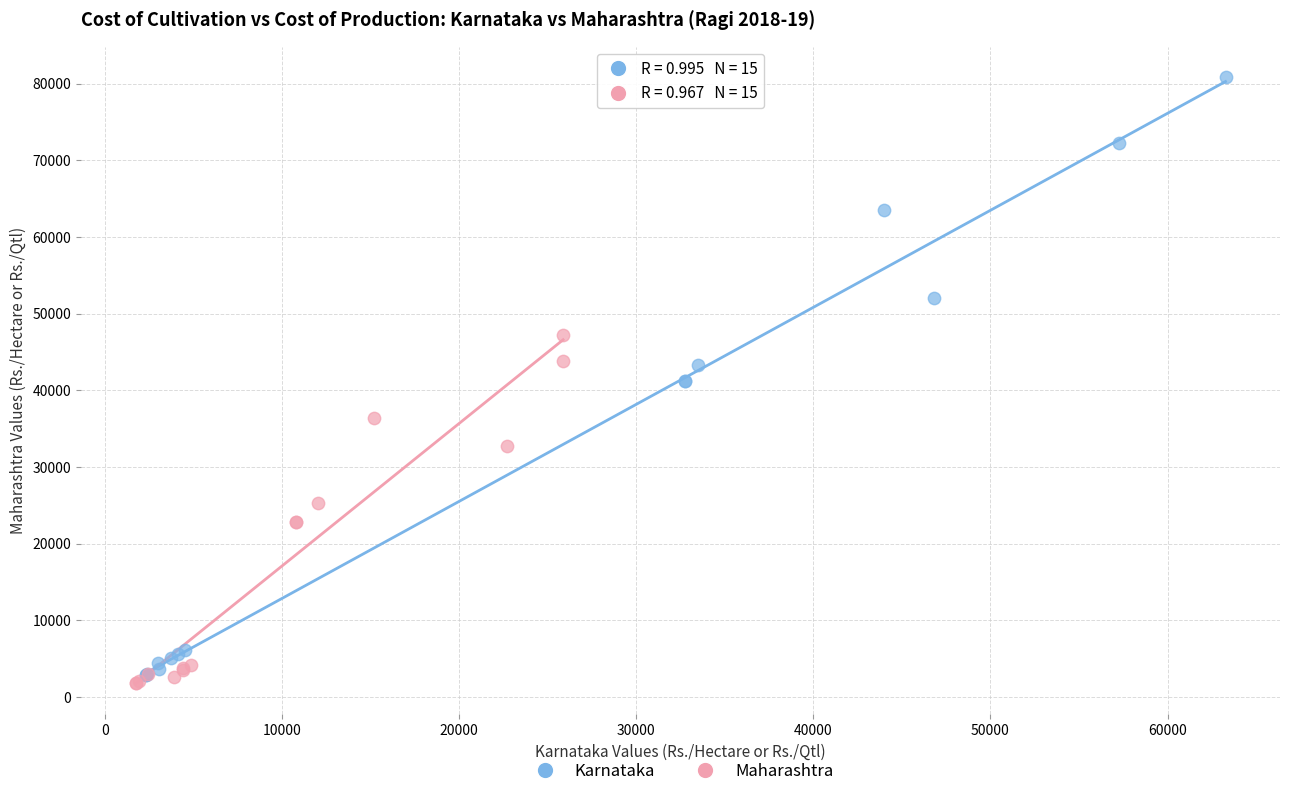

Which series has the largest Y range (max minus min)?

Karnataka